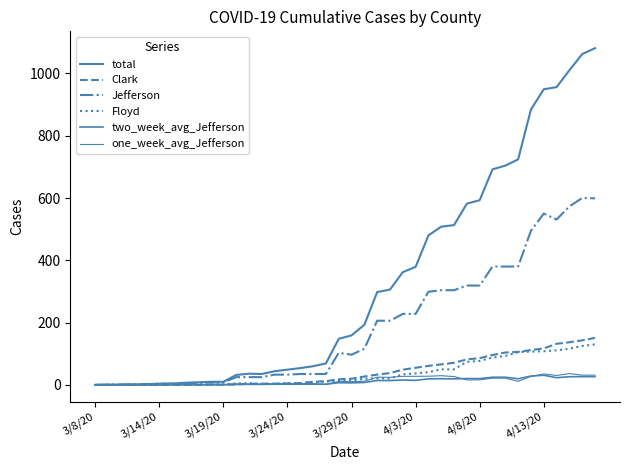

How many values in the Jefferson series are below 103?

20